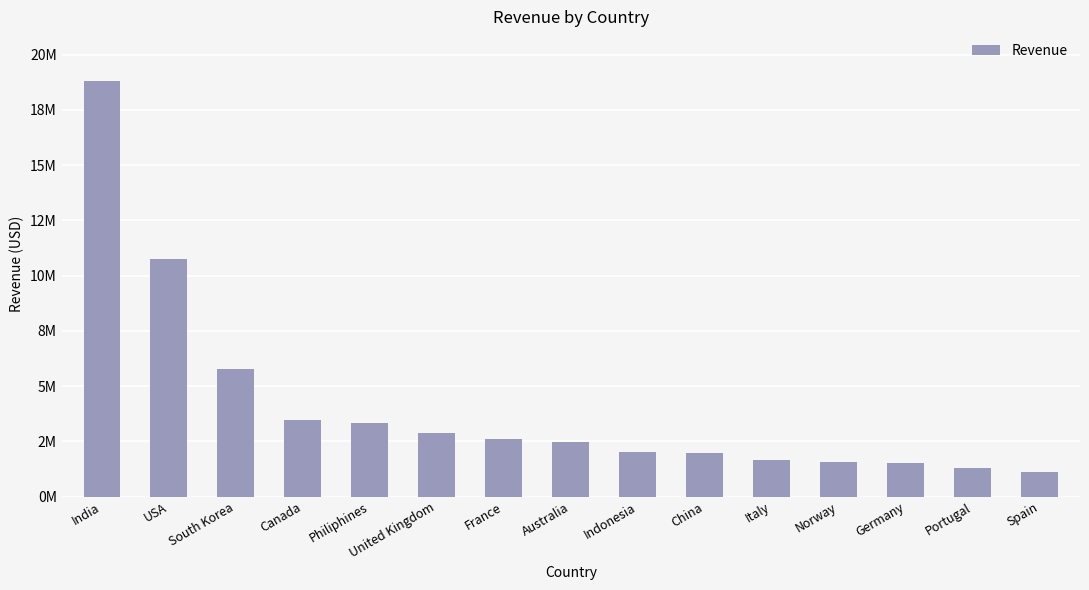

Are the bars horizontal?

No